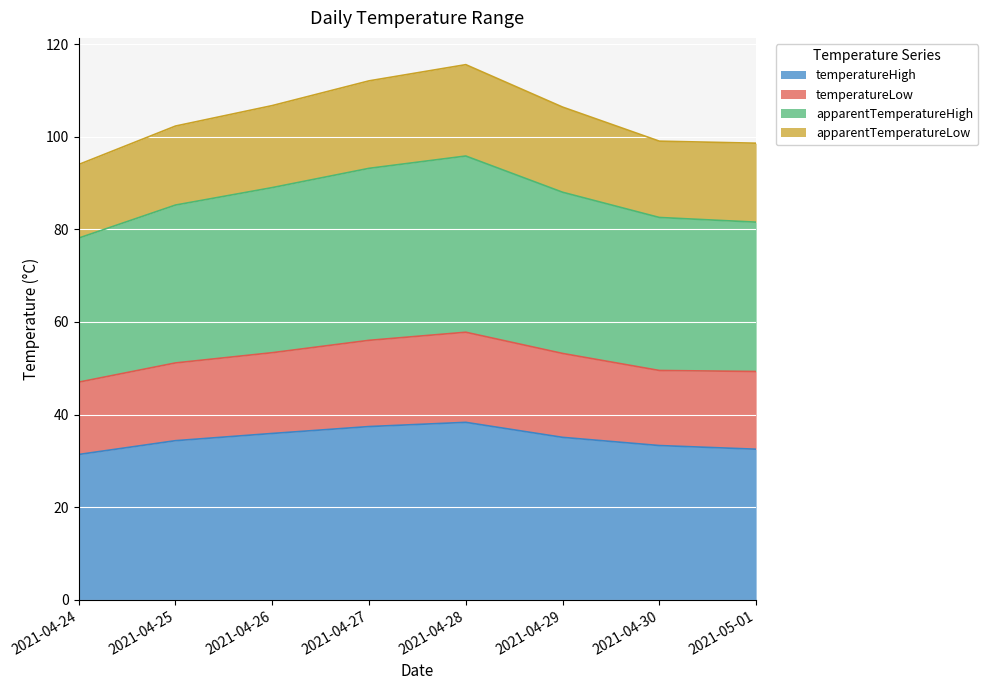

What is the label of the 4th point from the right?

2021-04-28